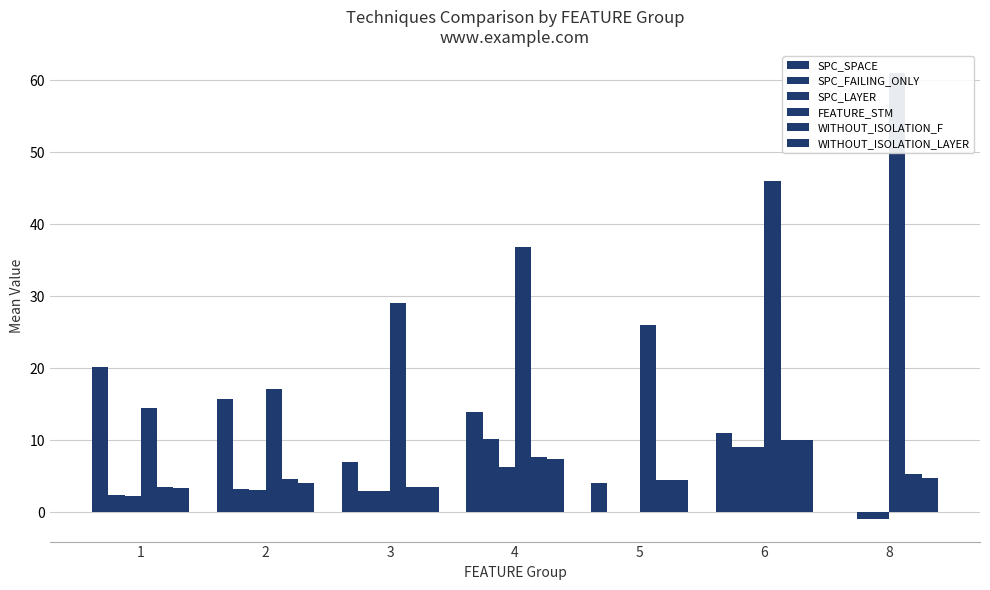

True or false: SPC_FAILING_ONLY has a value of 6.5 at 5.

False